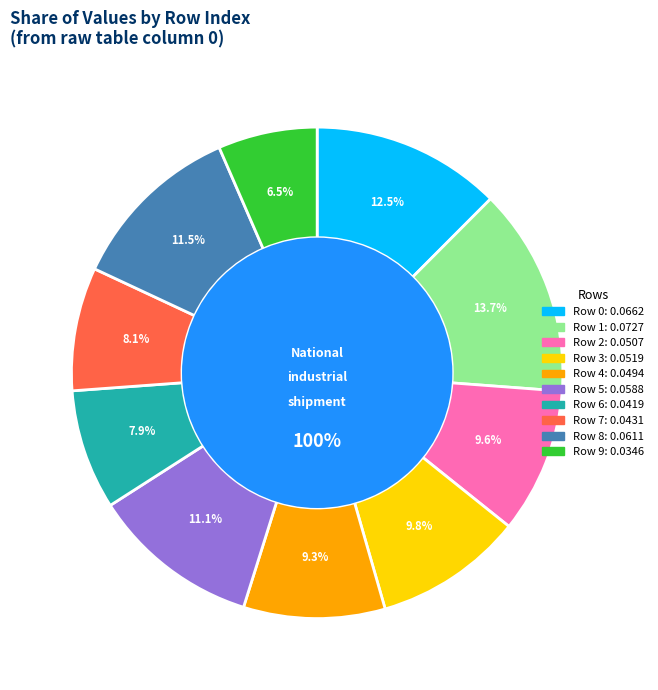

Between 5 and 3, which is larger?

5